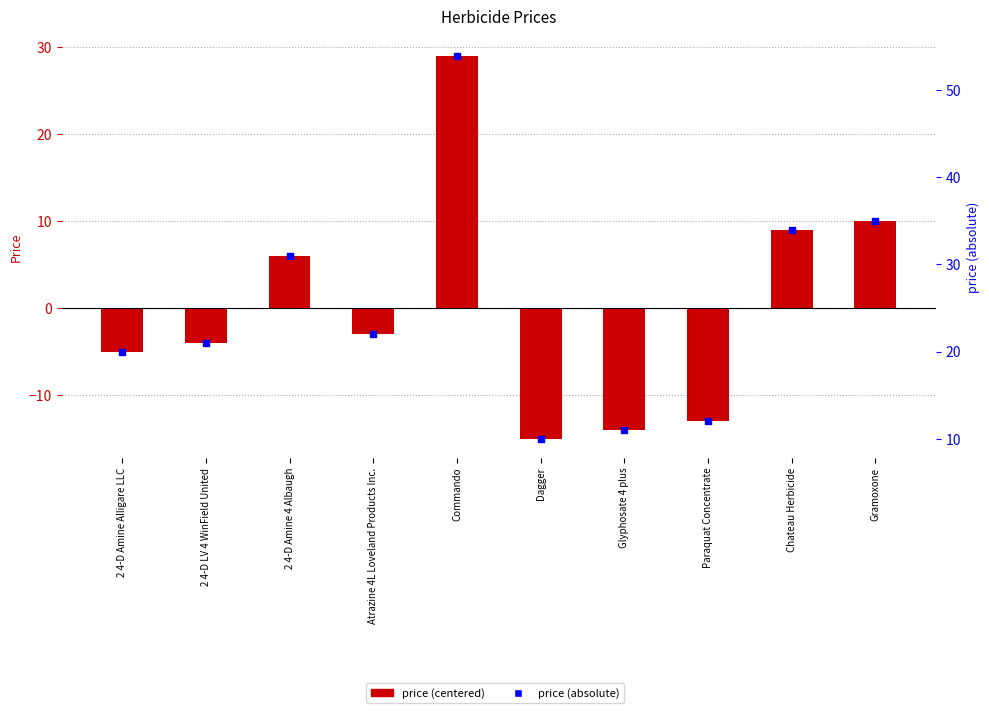

What is the total value across all series at Dagger?

-5